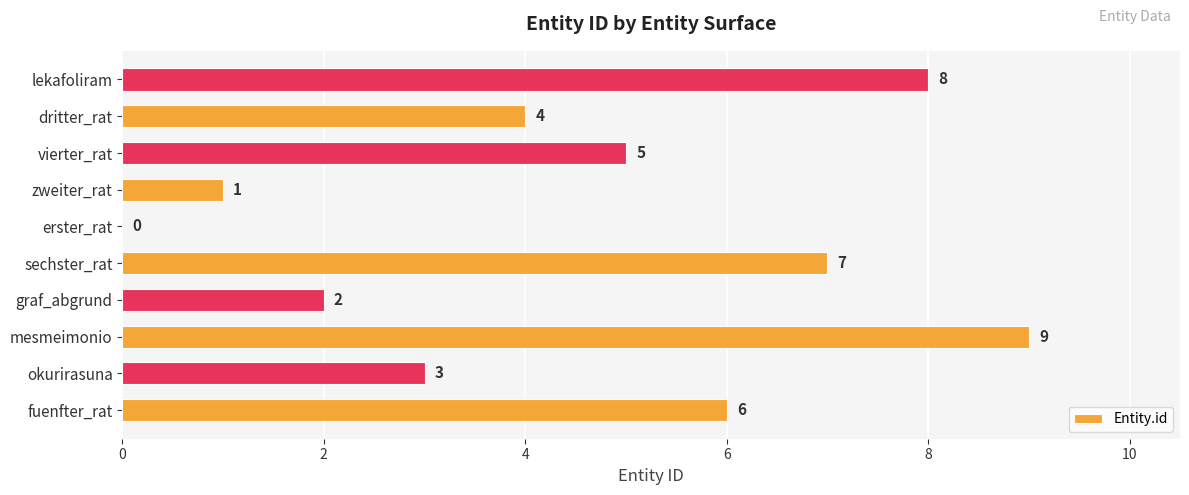

What is the greatest value displayed?

9